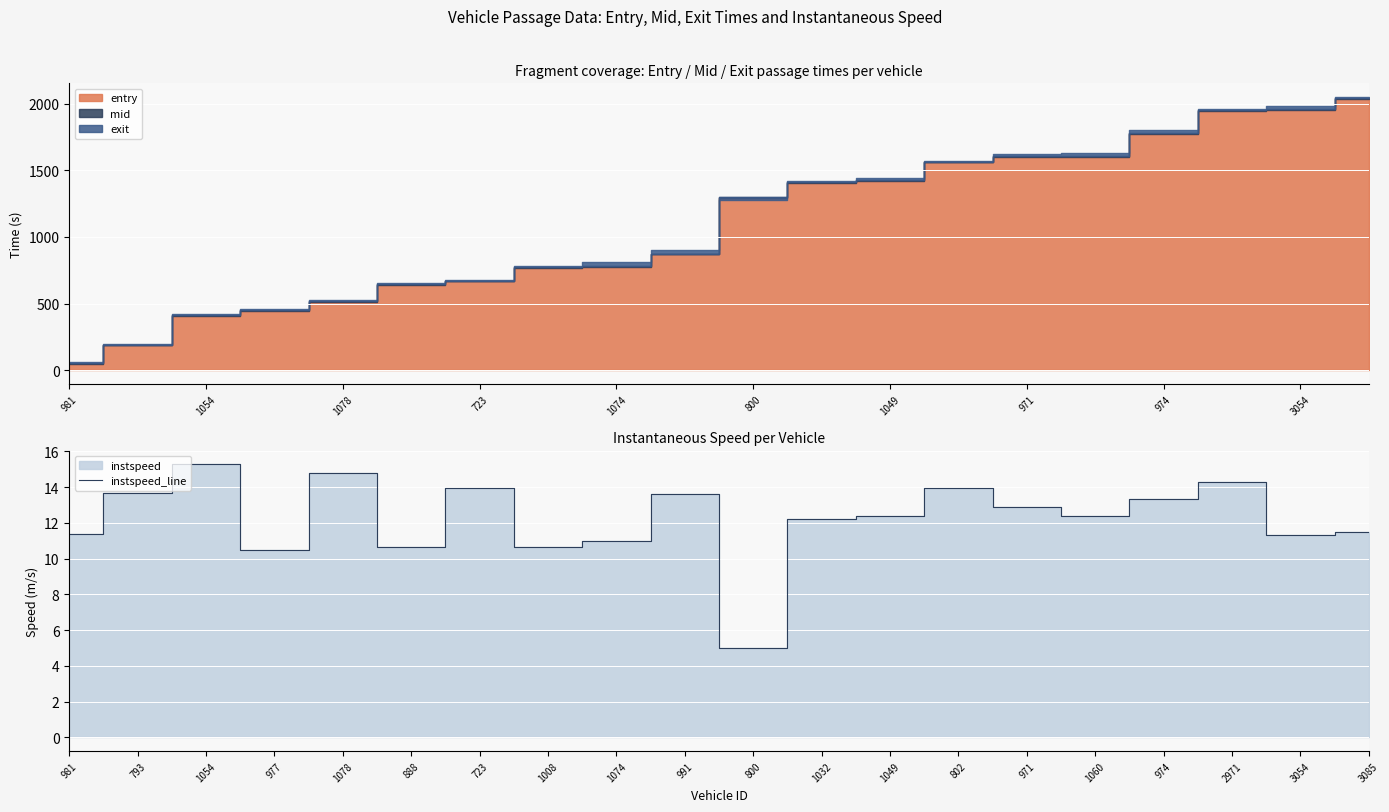

Where does the instspeed_line series first go above 12?

793